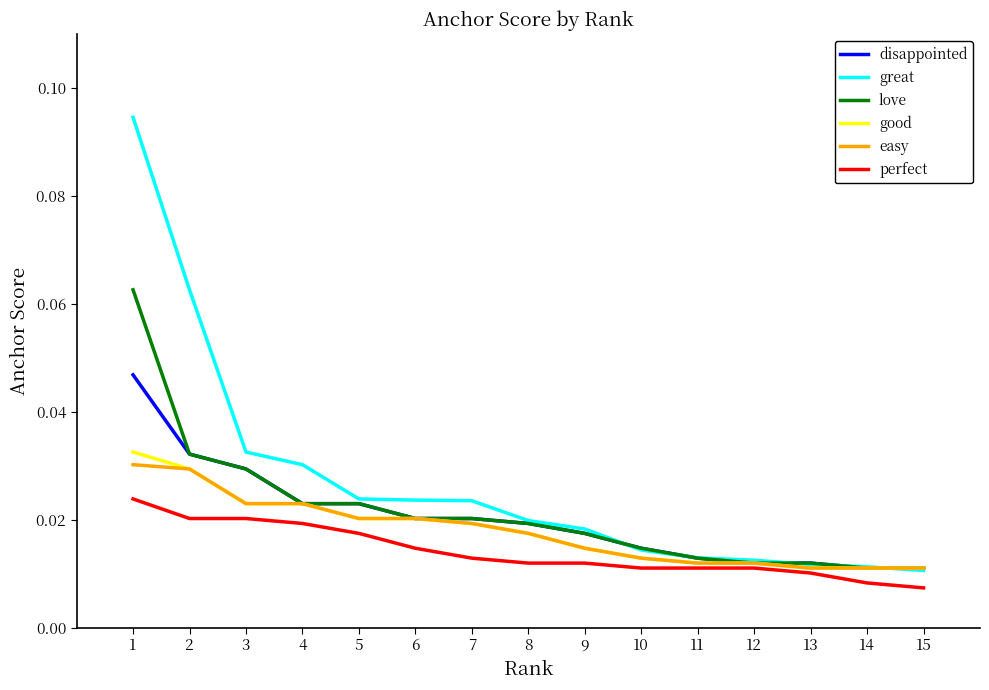

True or false: disappointed and perfect intersect in this chart.

False